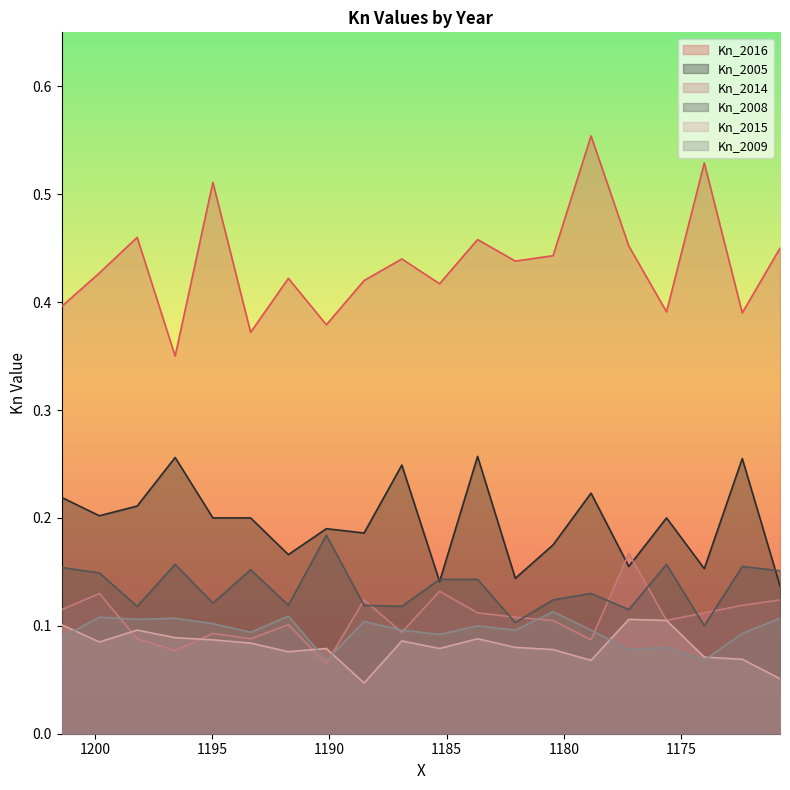

Rank the series by their maximum value, from highest to lowest.

Kn_2016, Kn_2005, Kn_2008, Kn_2014, Kn_2009, Kn_2015